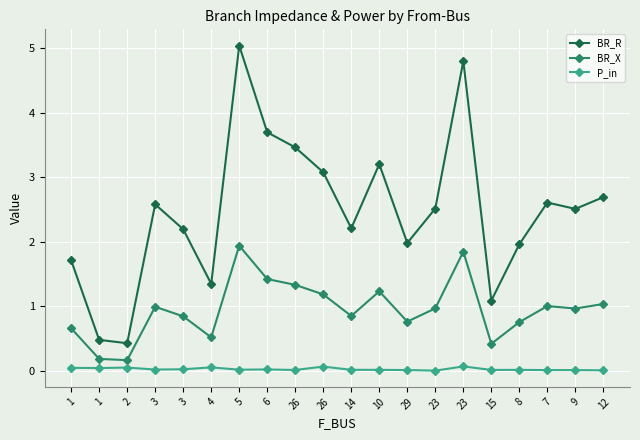

Count the number of categories in the chart.

20